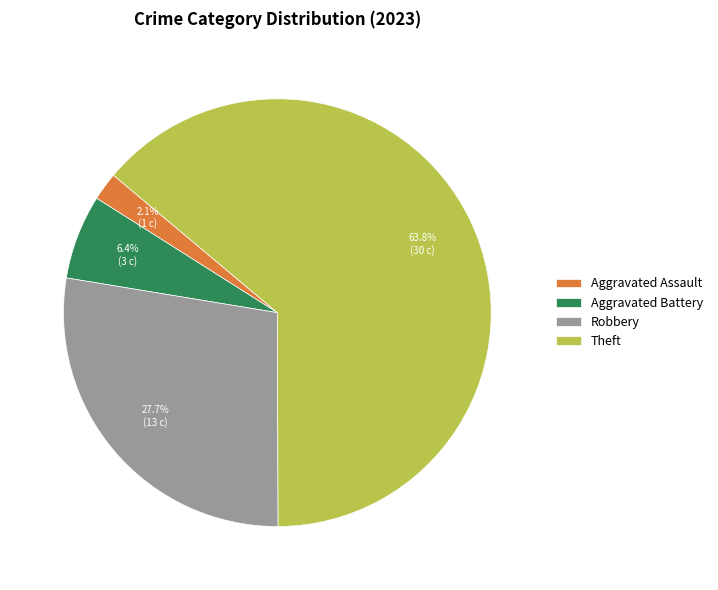

Count the number of slices in the pie.

4